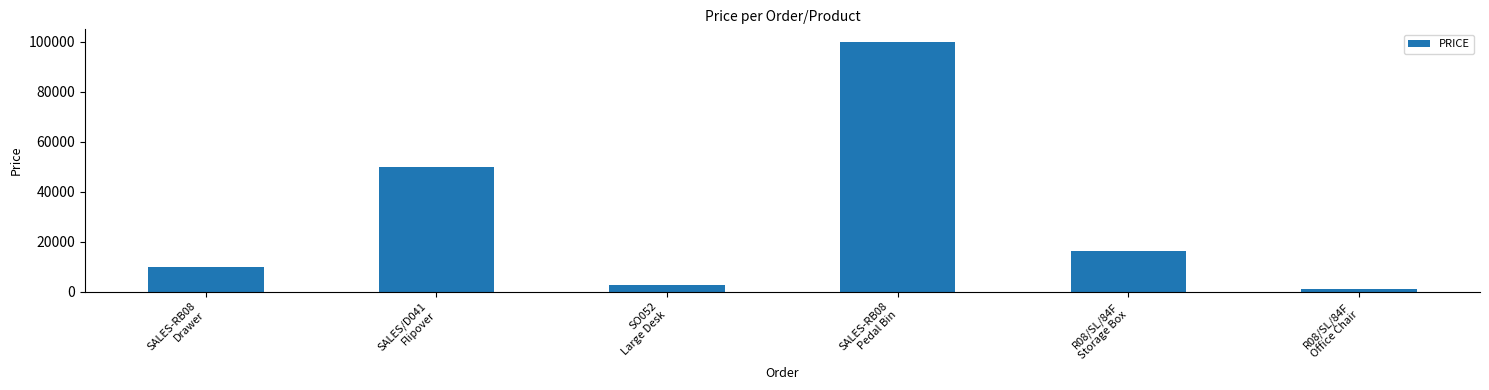

Between SALES-RB08
Drawer and R08/SL/84F
Storage Box, which is larger?

R08/SL/84F
Storage Box